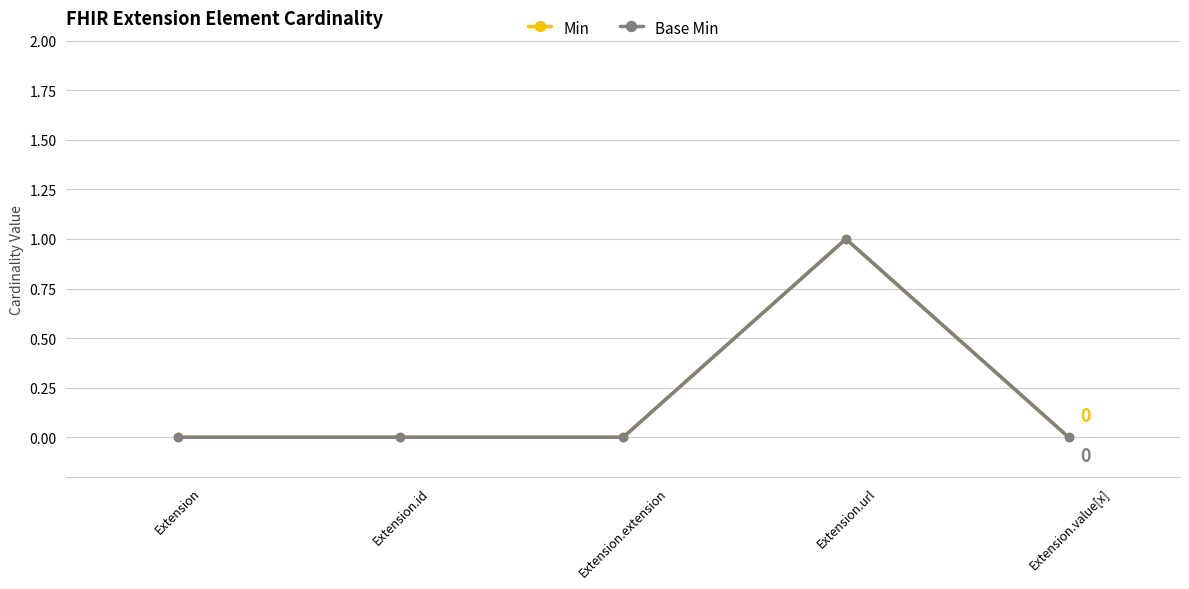

At which category does the chart reach its peak across all series?

Extension.url